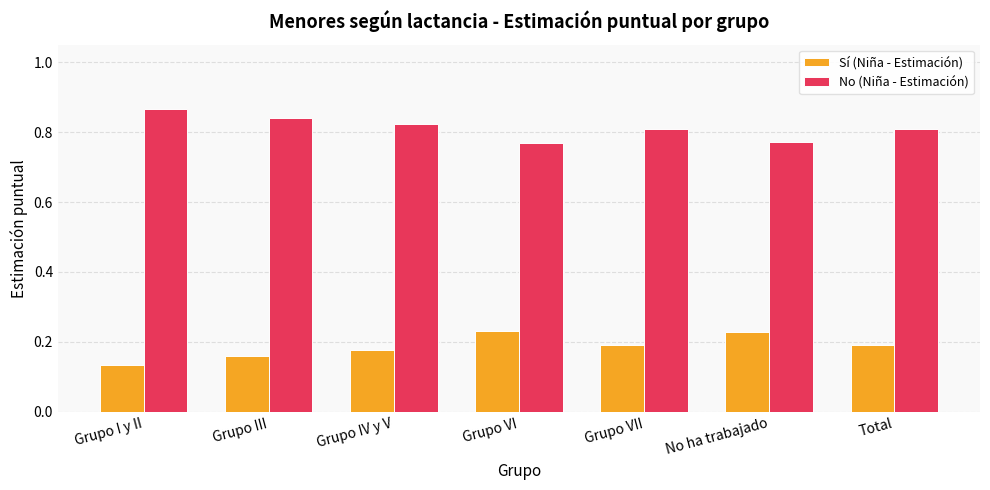

The Sí (Niña - Estimación) series shows 0.3 at Total. True or false?

False